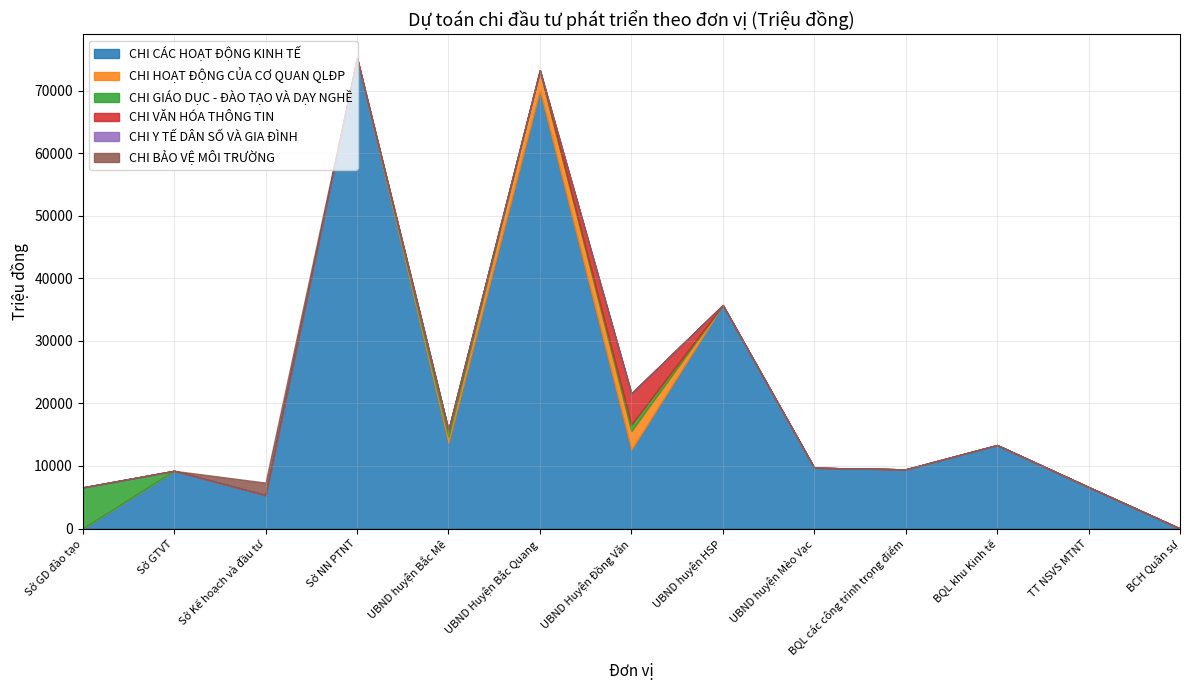

Which category has the highest value in the CHI Y TẾ DÂN SỐ VÀ GIA ĐÌNH series?

Sở GD đào tạo